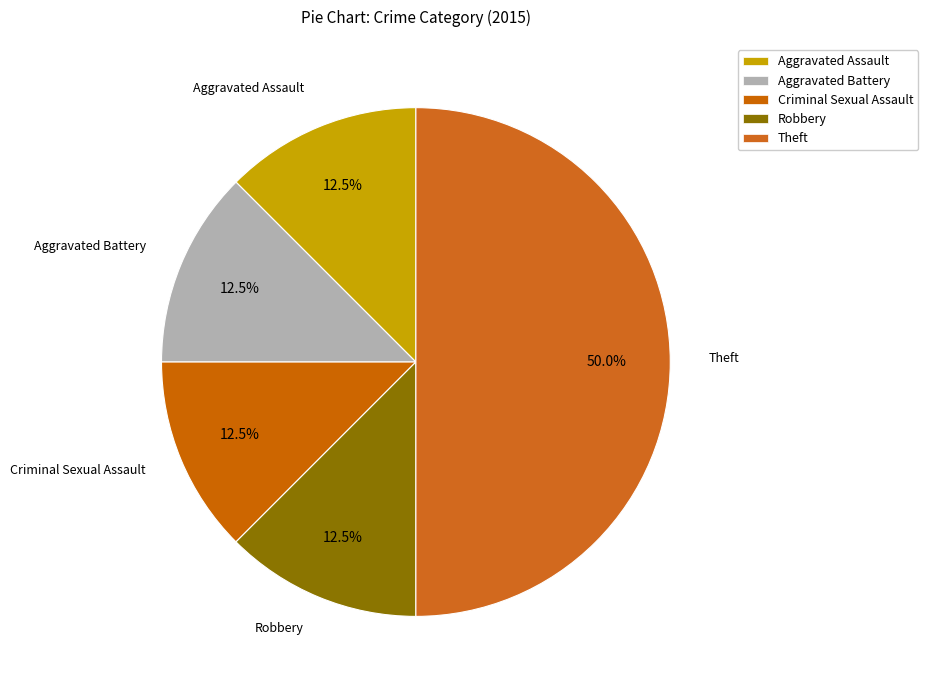

What percentage is the Theft slice, to the nearest percent?

50%